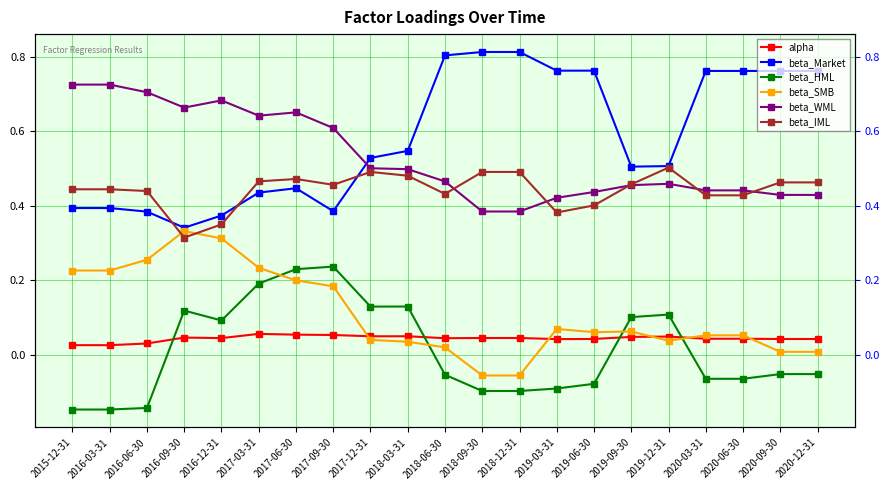

At how many categories does at least one series exceed 0?

21